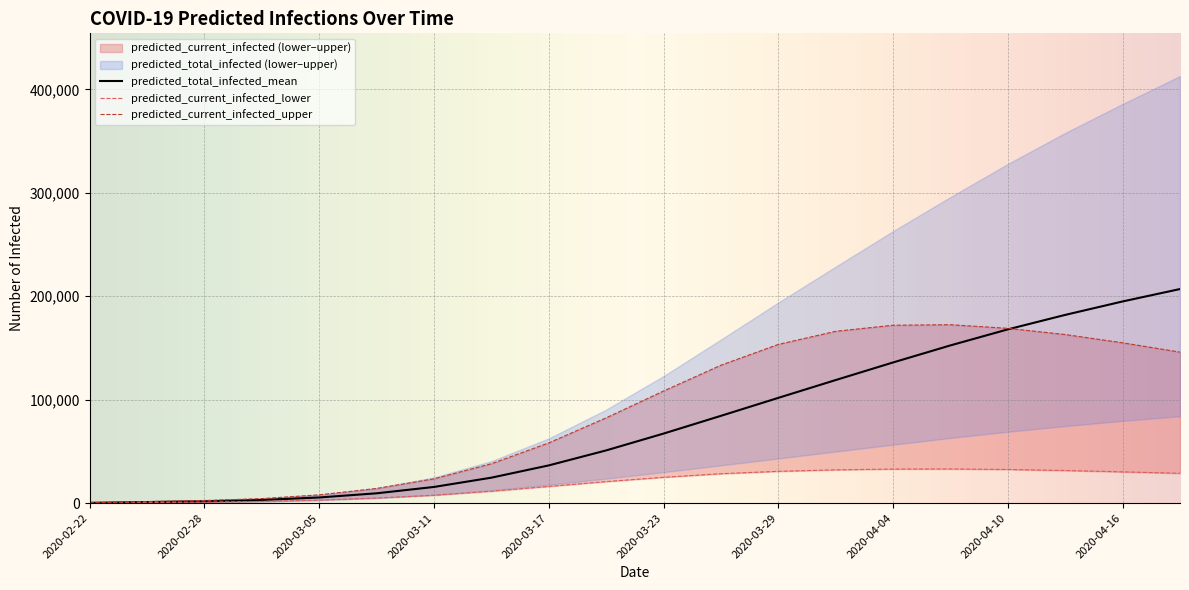

Where does the predicted_total_infected_mean series first go above 67208?

2020-03-26